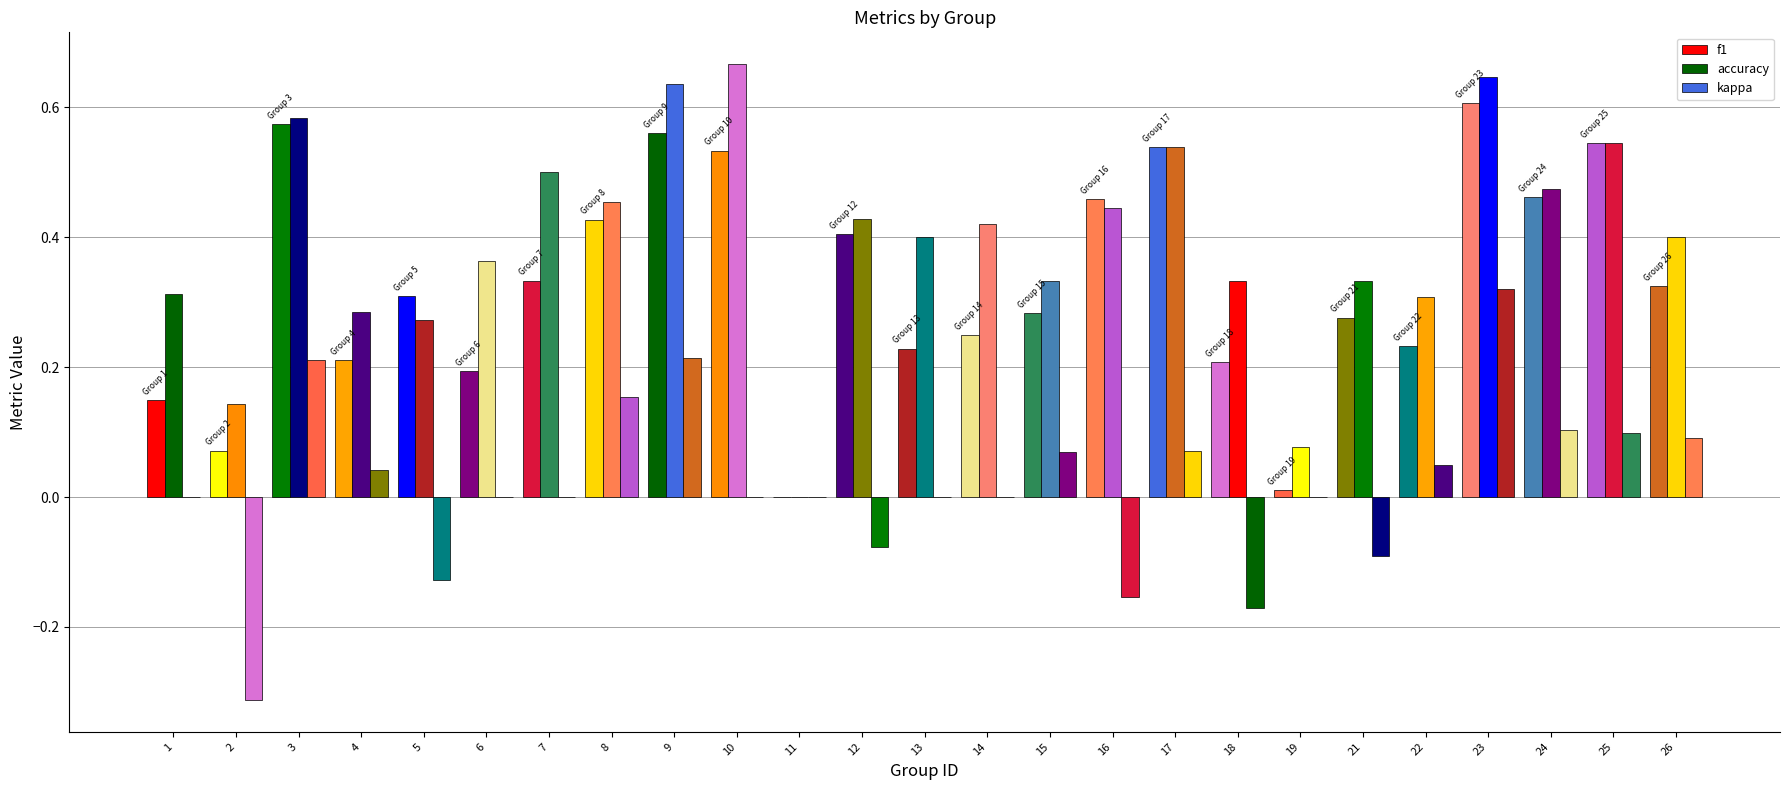

What is the spread (max minus min) of values at 8?

0.3